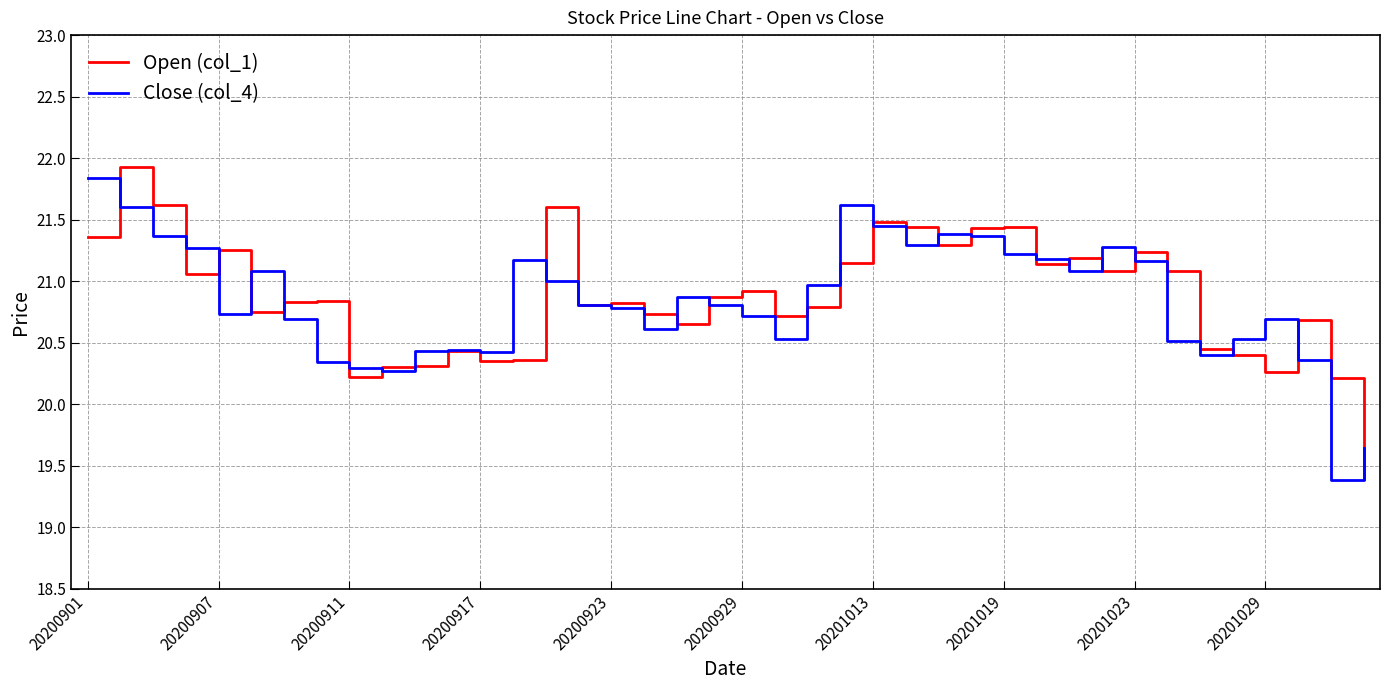

Which series has the largest range (max minus min)?

Open (col_1)